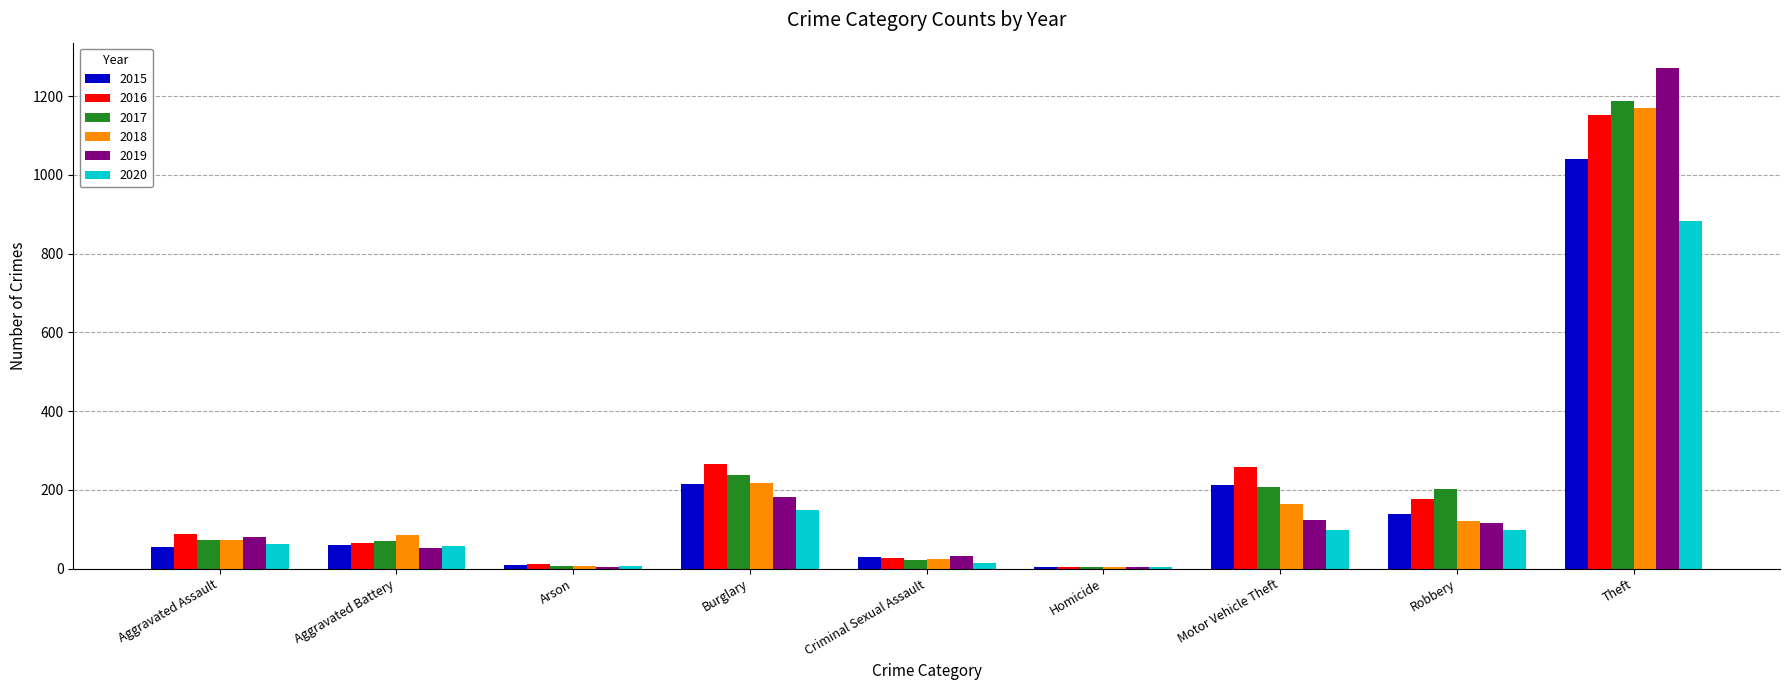

What is the sum of the 2017 values at Robbery and Burglary?

439